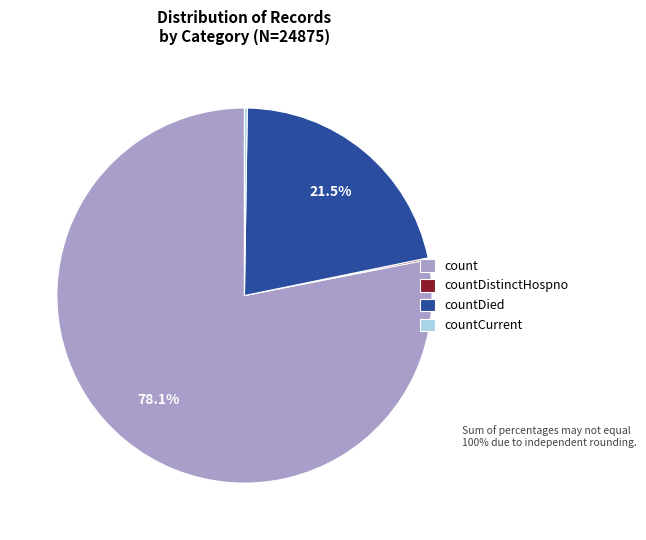

What portion of the pie excludes count?

21.9%